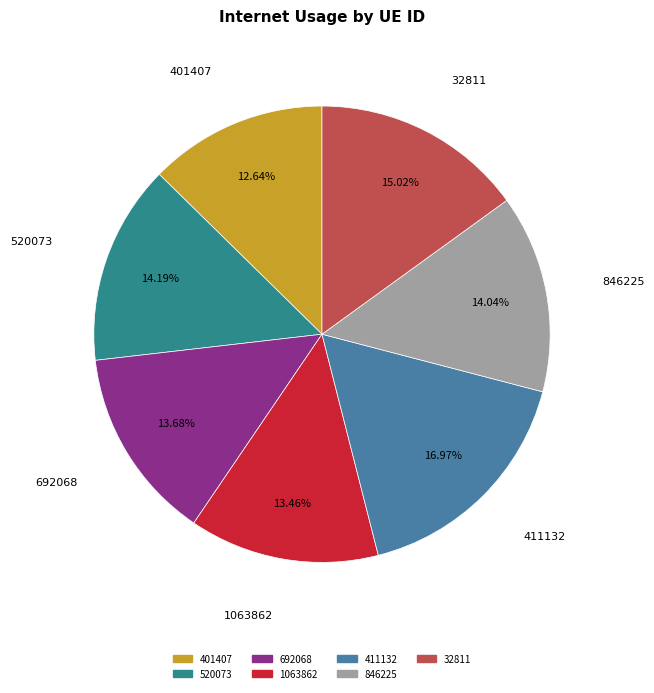

To the nearest percent, what is the difference between the largest and smallest slice percentages?

4%